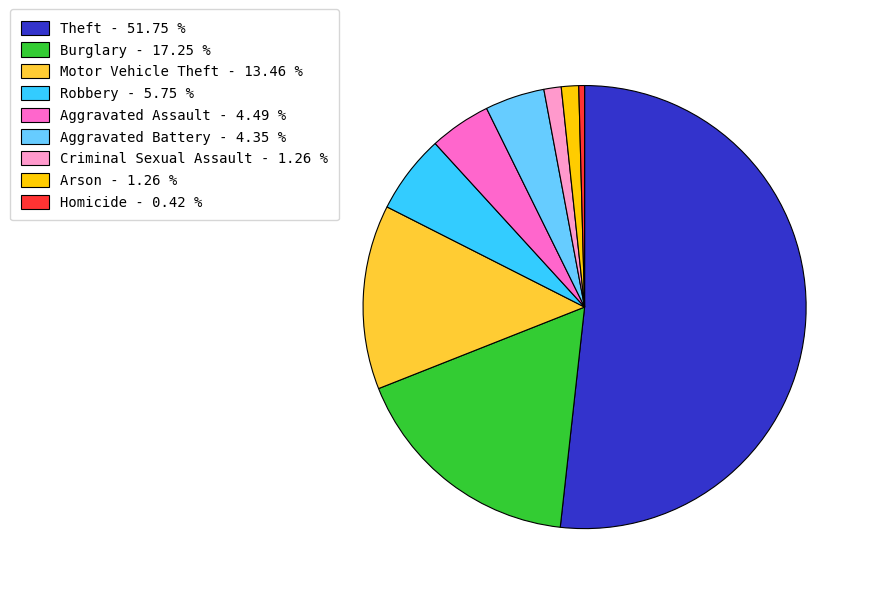

True or false: Robbery accounts for 6% of the total.

True